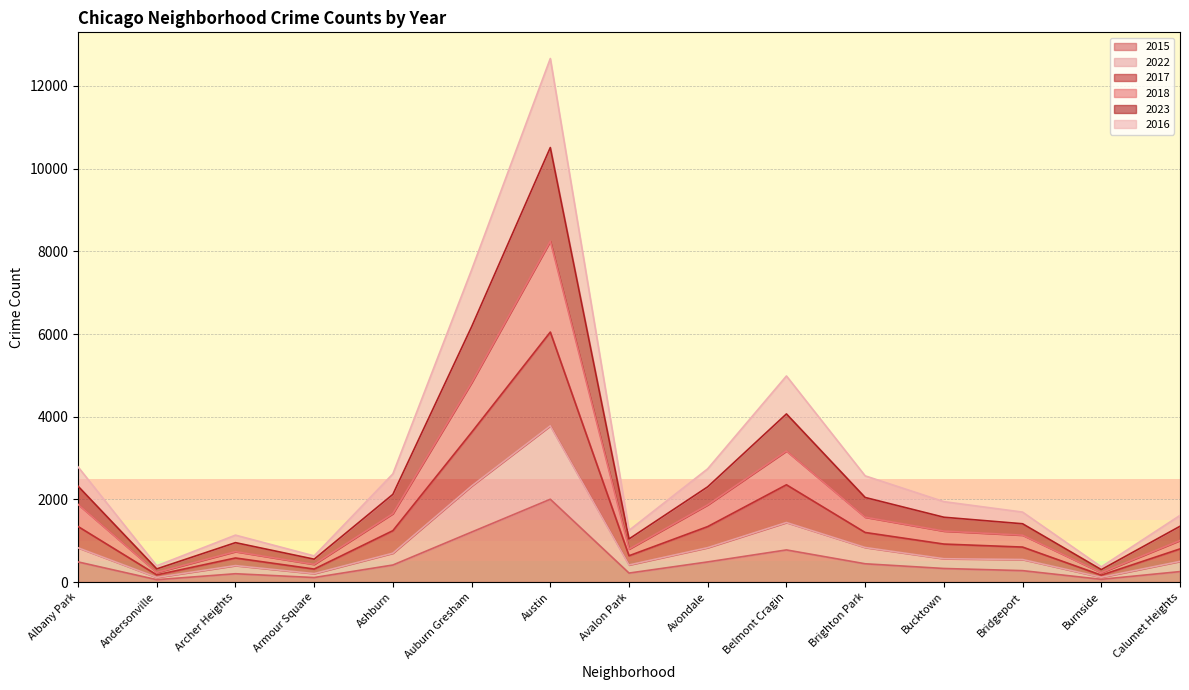

What is the difference between the maximum and minimum values in the 2023 series?

12298